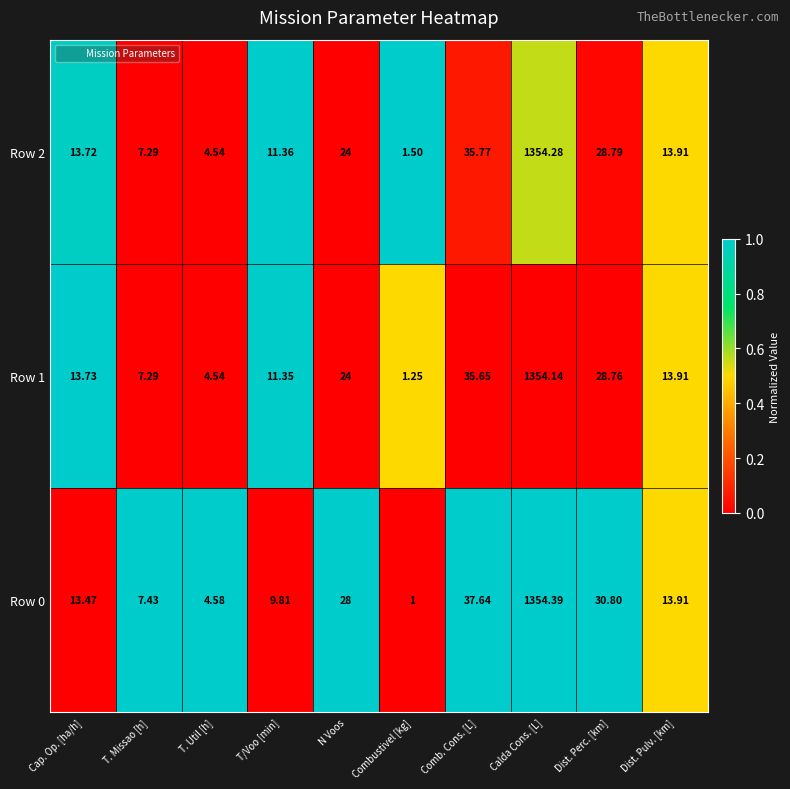

Where does the Row 1 series first go above 13?

Cap. Op. [ha/h]